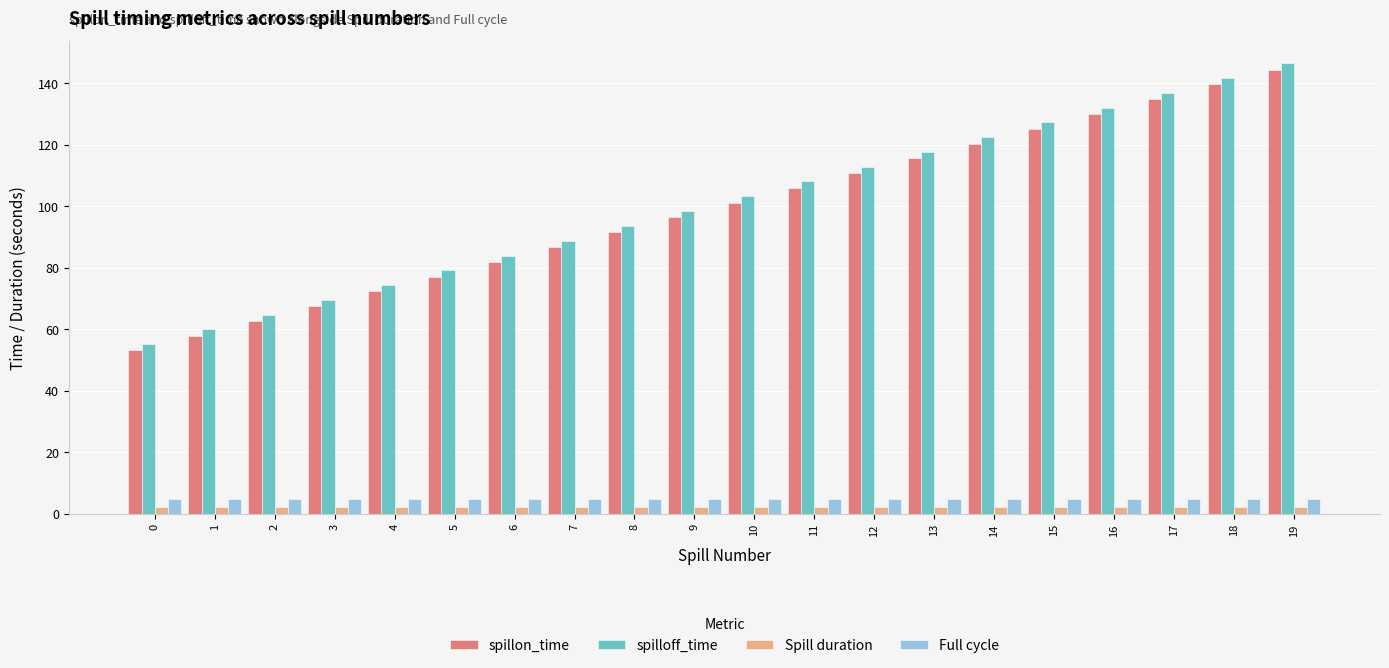

What is the approximate value of spillon_time at 14?

120.3